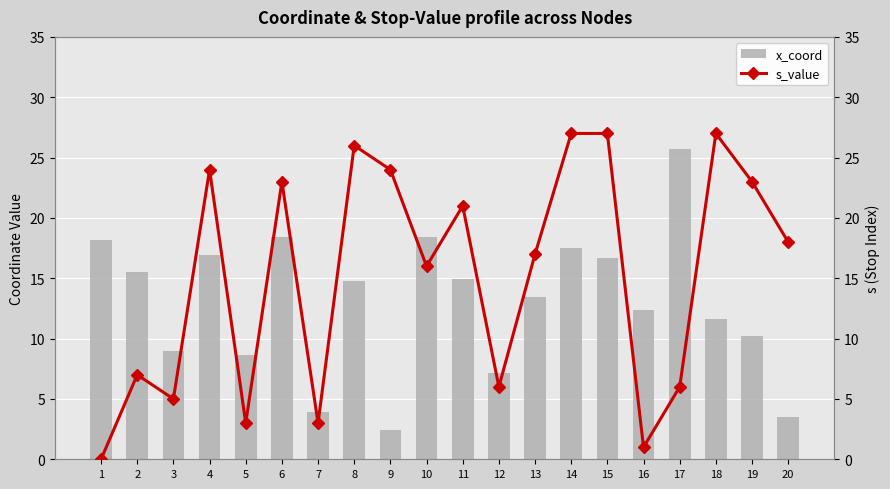

Are the bars grouped side by side (vs. stacked)?

Yes